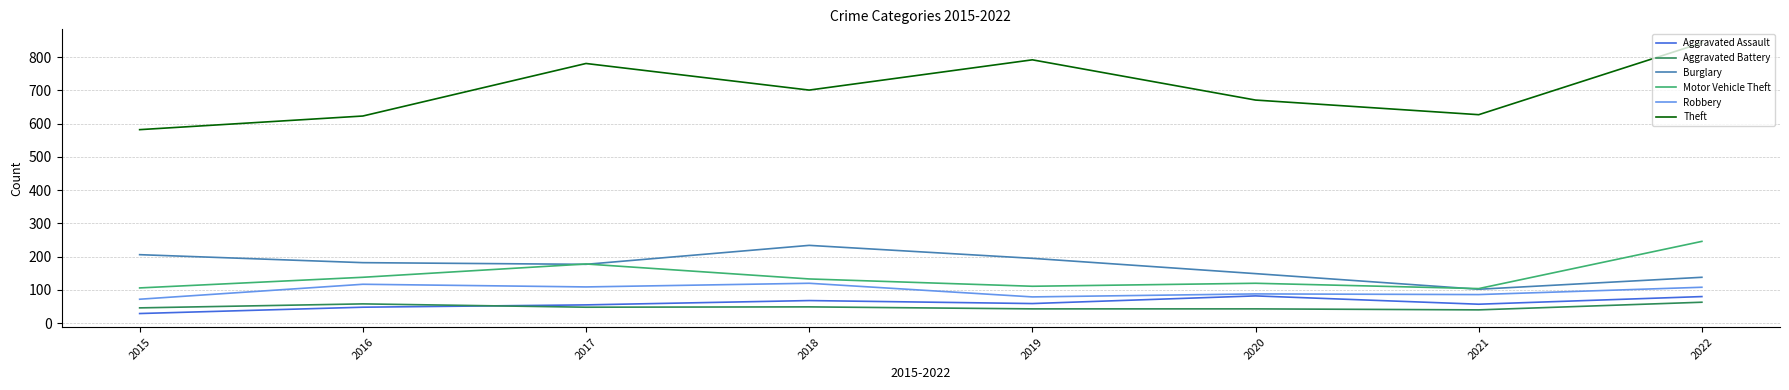

How many interior local valleys does the Motor Vehicle Theft series have?

2